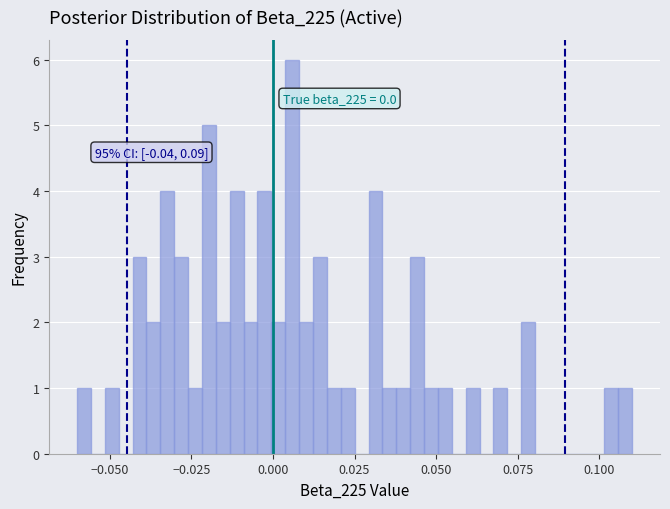

Around what value on the x-axis is the tallest bar? Give the approximate position of its centre, as read against the axis.

0.005